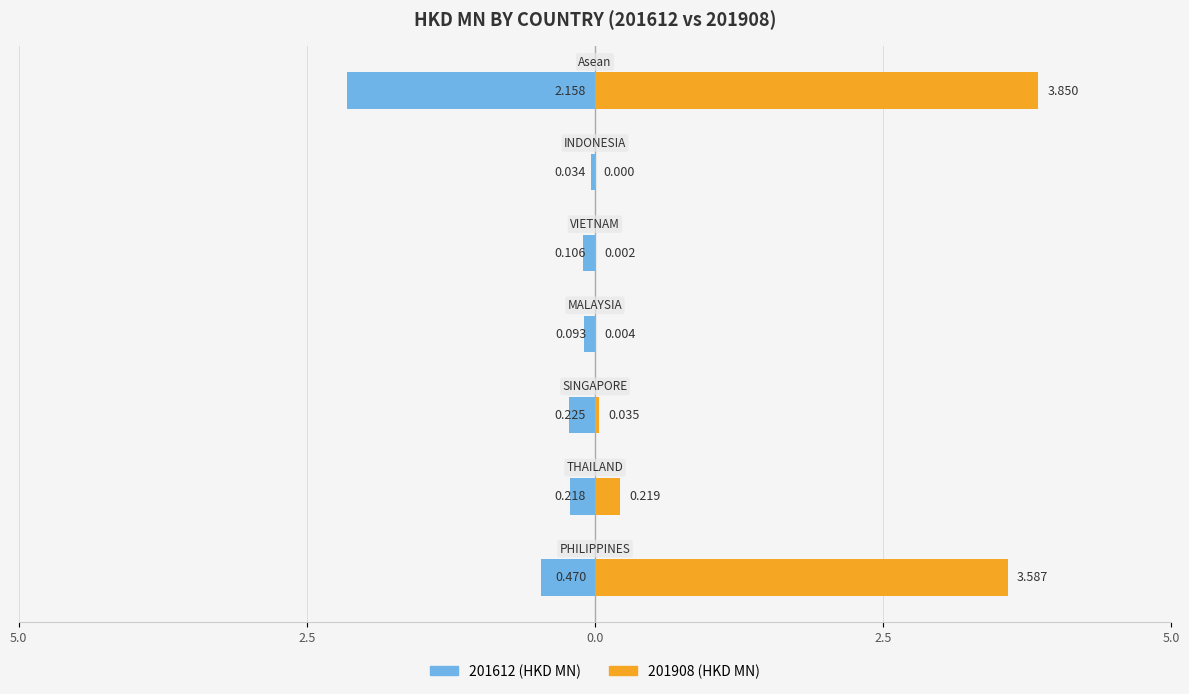

Is it true that 201908 equals -1.3 at INDONESIA?

False